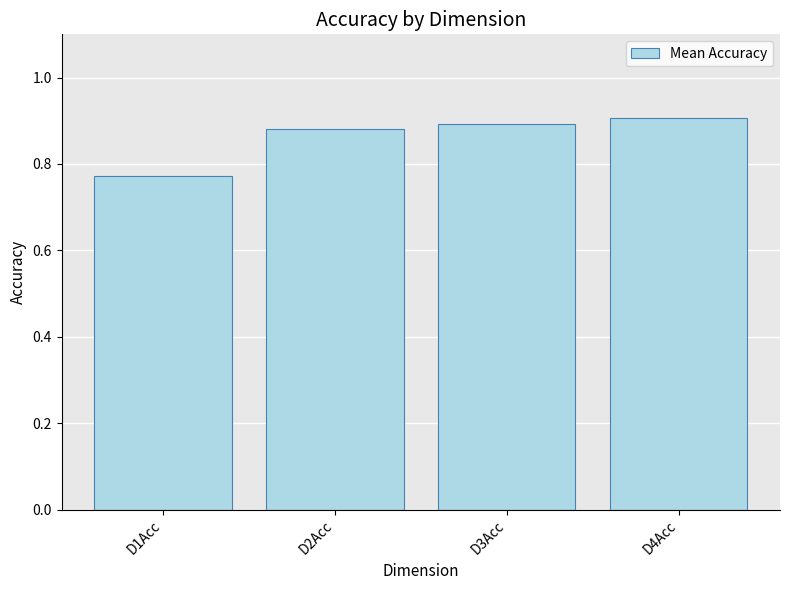

List the labels in order of value, largest first.

D4Acc, D3Acc, D2Acc, D1Acc